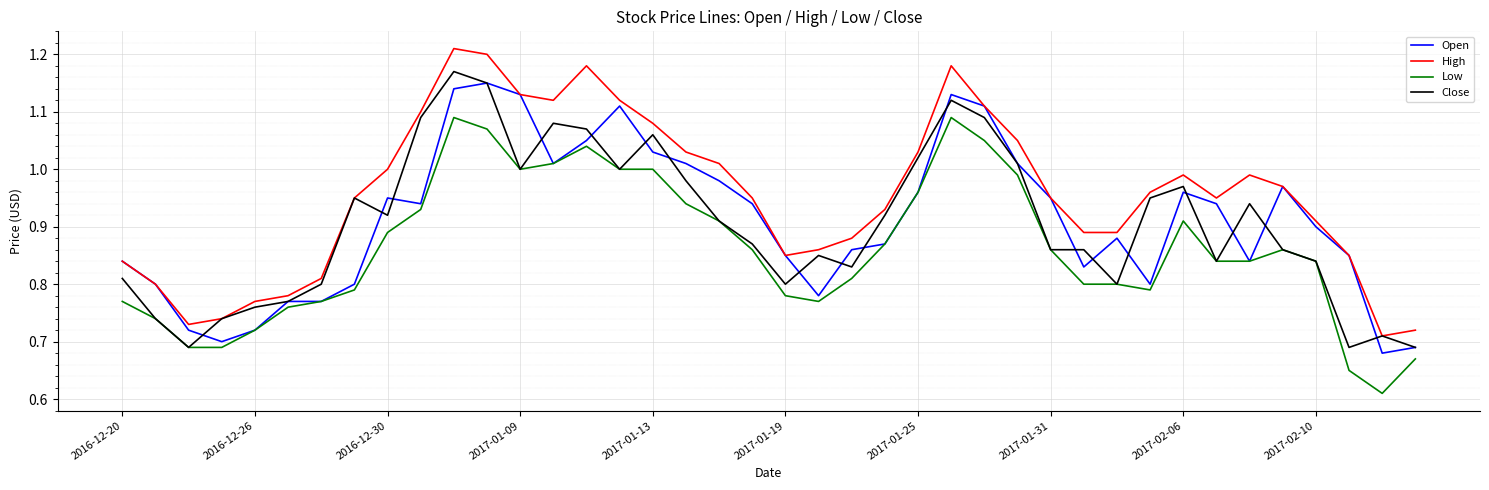

Which series has the largest total across all categories?

High